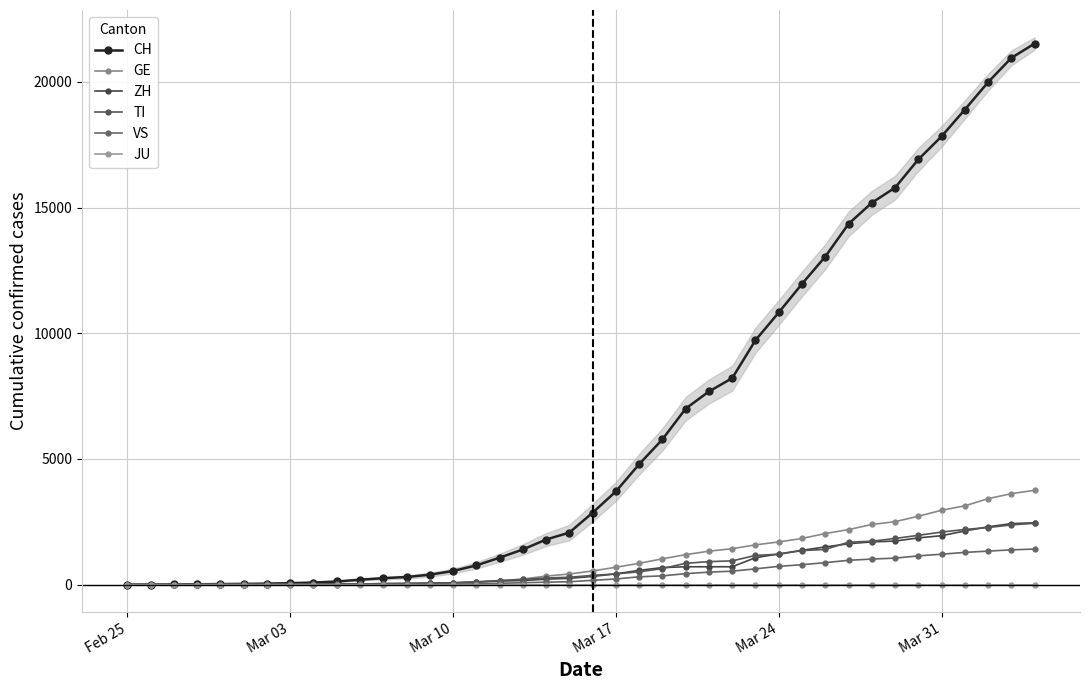

Is it true that VS equals 74 at 22?

False